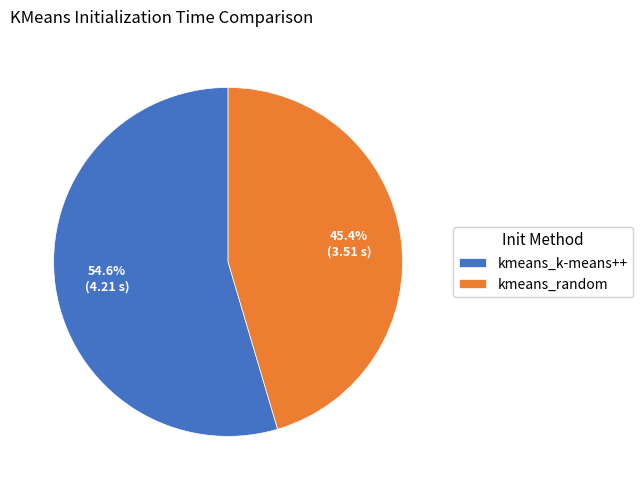

How much of the chart is everything except kmeans_k-means++?

45.4%